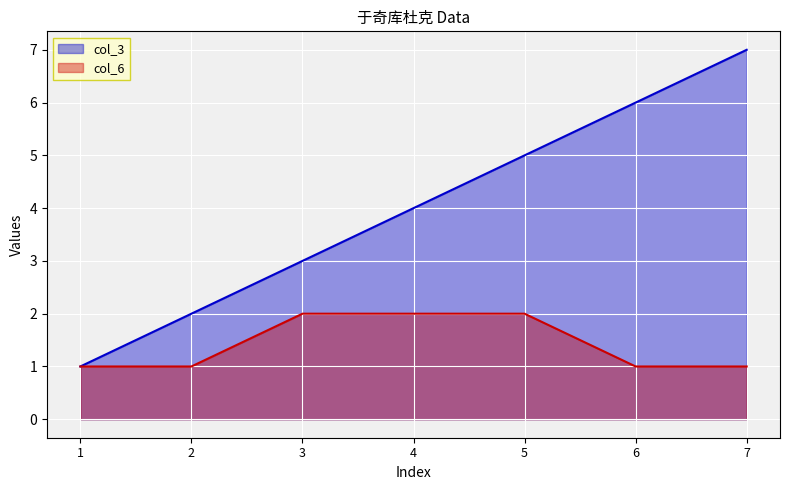

At which category is the sum across all series the highest?

7